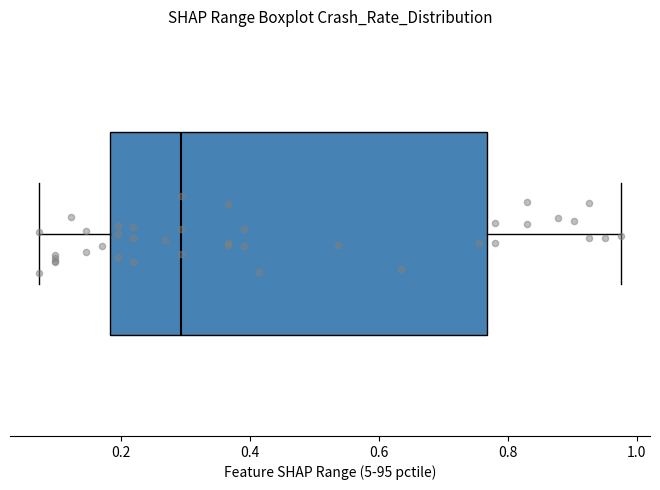

Where is the right edge of the box on the x-axis? The values are not printed on the chart, so give them approximately, as read against the axis.

0.76